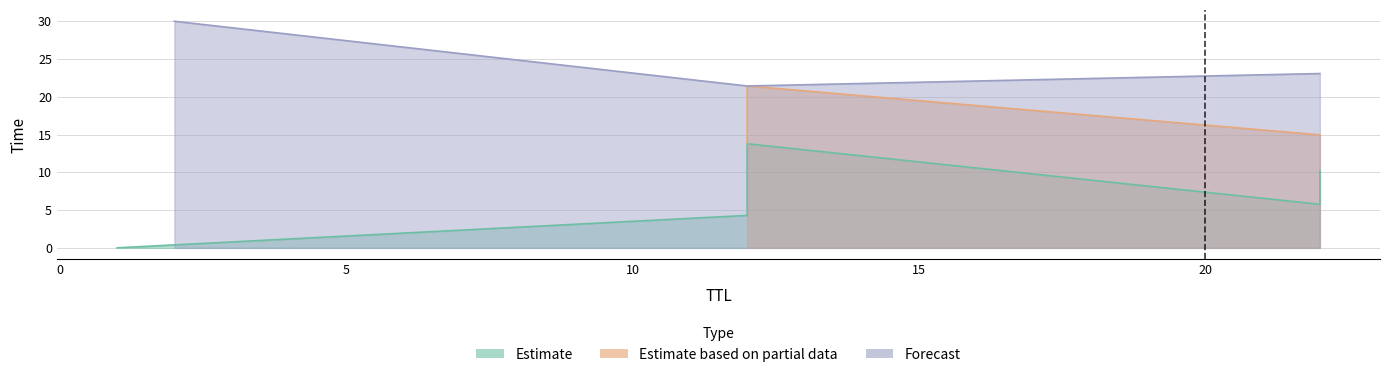

What is the sum of the values at 12 and 12?

25.7